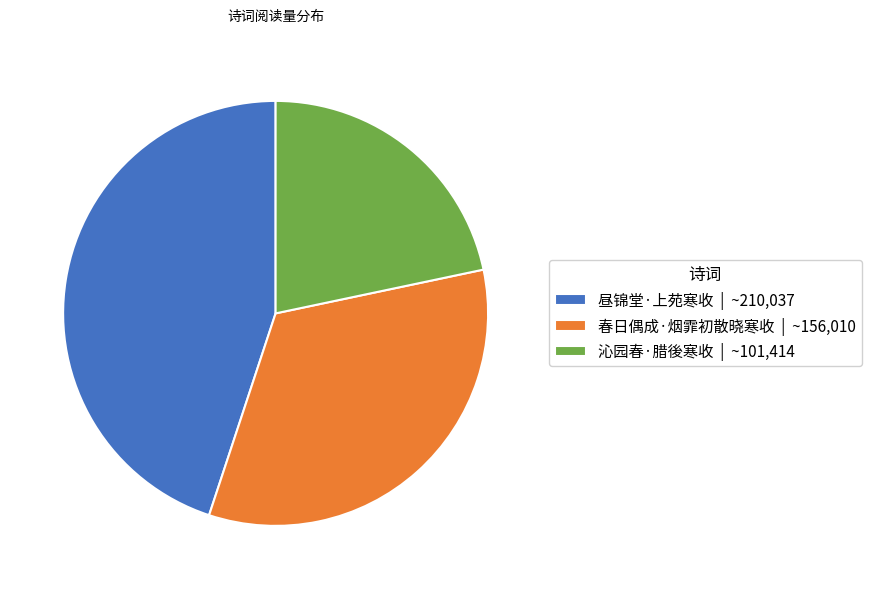

How many segments does this pie chart have?

3